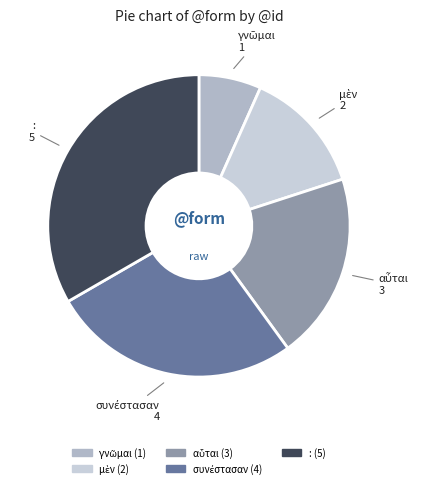

Is it true that : is 25% of the pie?

False